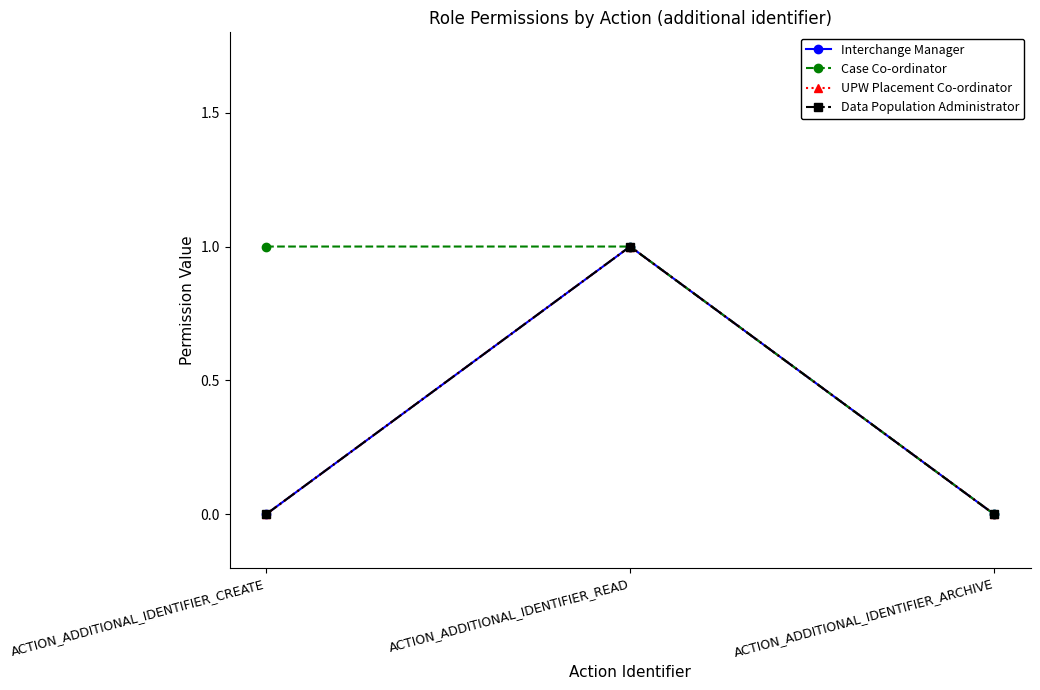

Rank the series by their maximum value, from lowest to highest.

Interchange Manager, Case Co-ordinator, UPW Placement Co-ordinator, Data Population Administrator